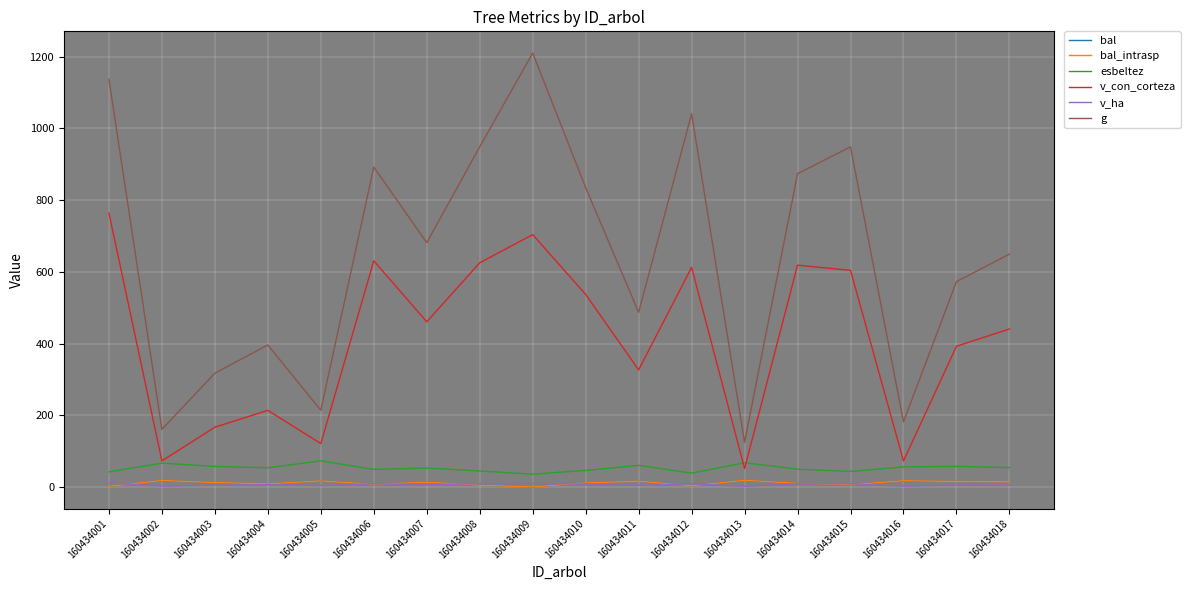

Does the chart have visible grid lines?

Yes